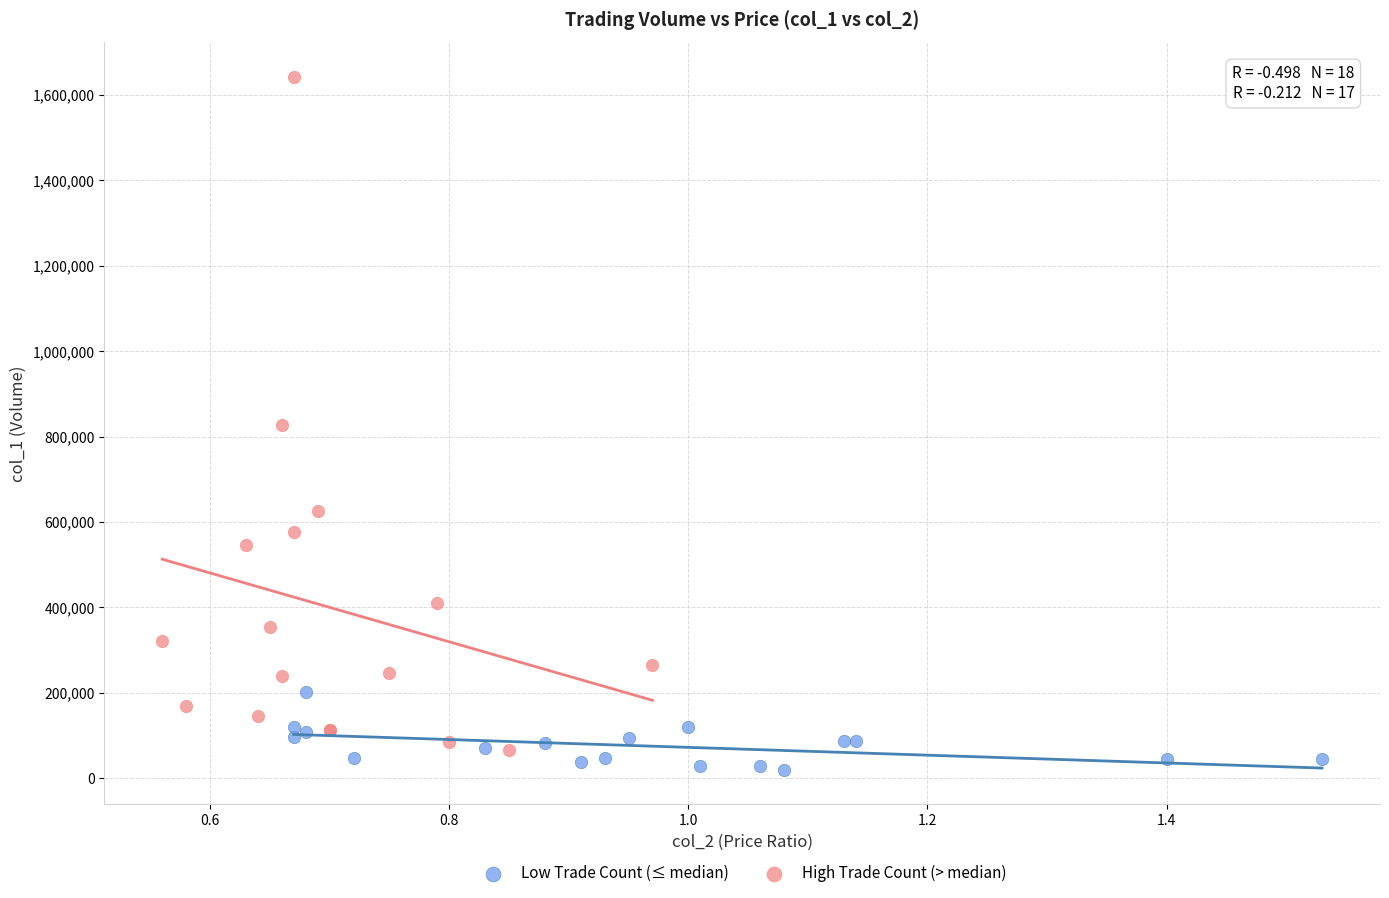

Which series has the largest Y range (max minus min)?

High Trade Count (> median)